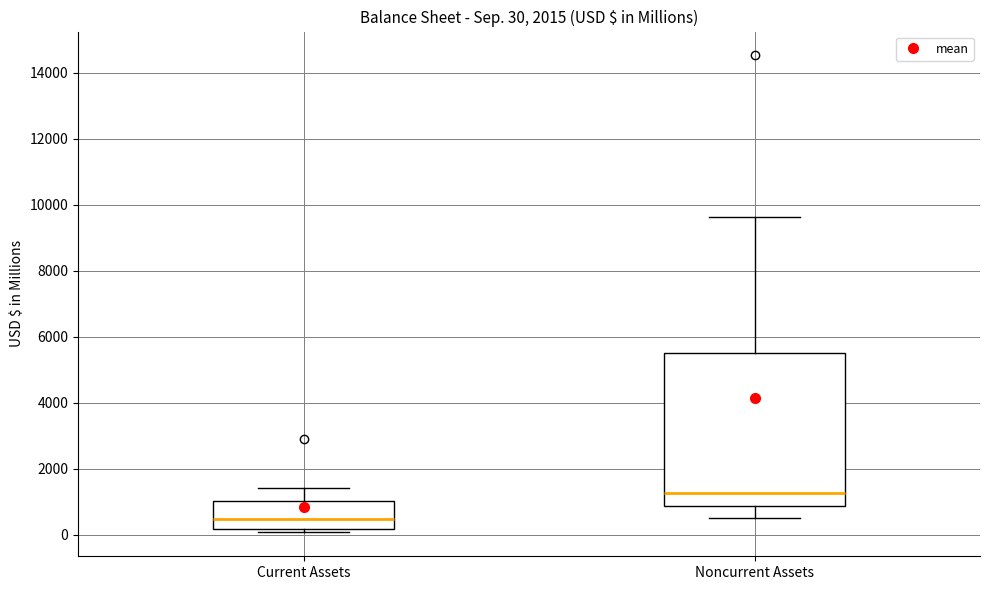

Comparing the boxes themselves (not the whiskers), which one is the tallest?

Noncurrent Assets